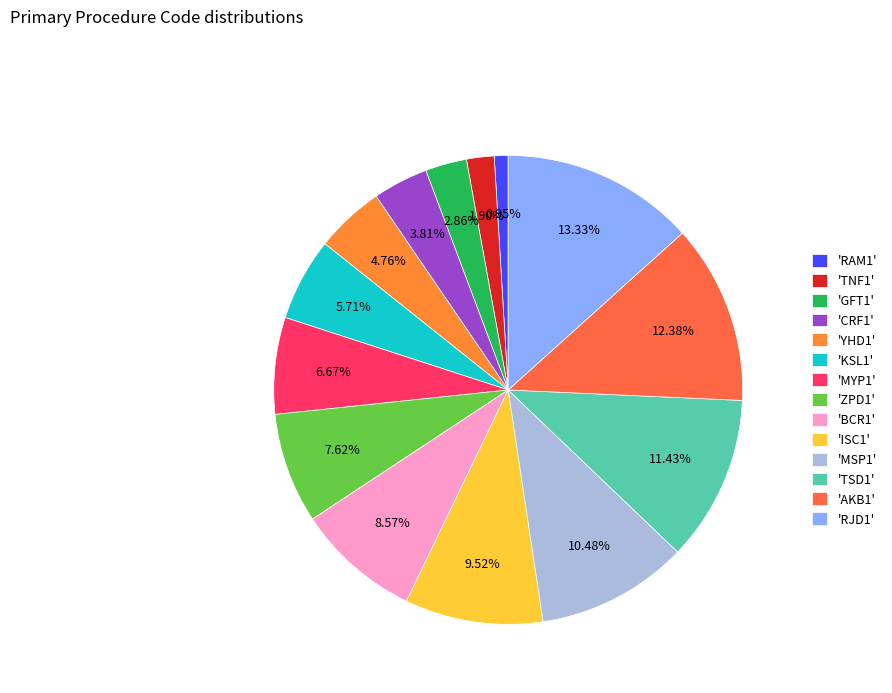

Does any single category account for the majority?

No